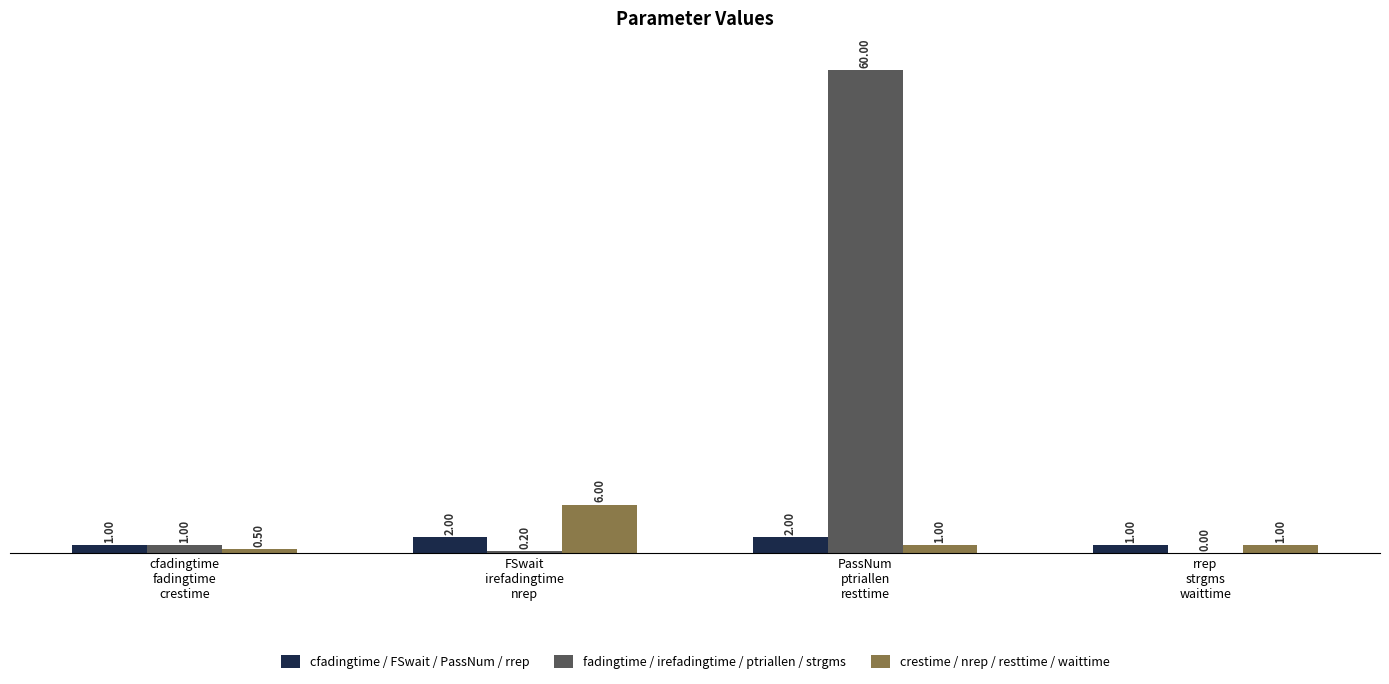

The value of cfadingtime / FSwait / PassNum / rrep at PassNum
ptriallen
resttime is 2.0. True or false?

True